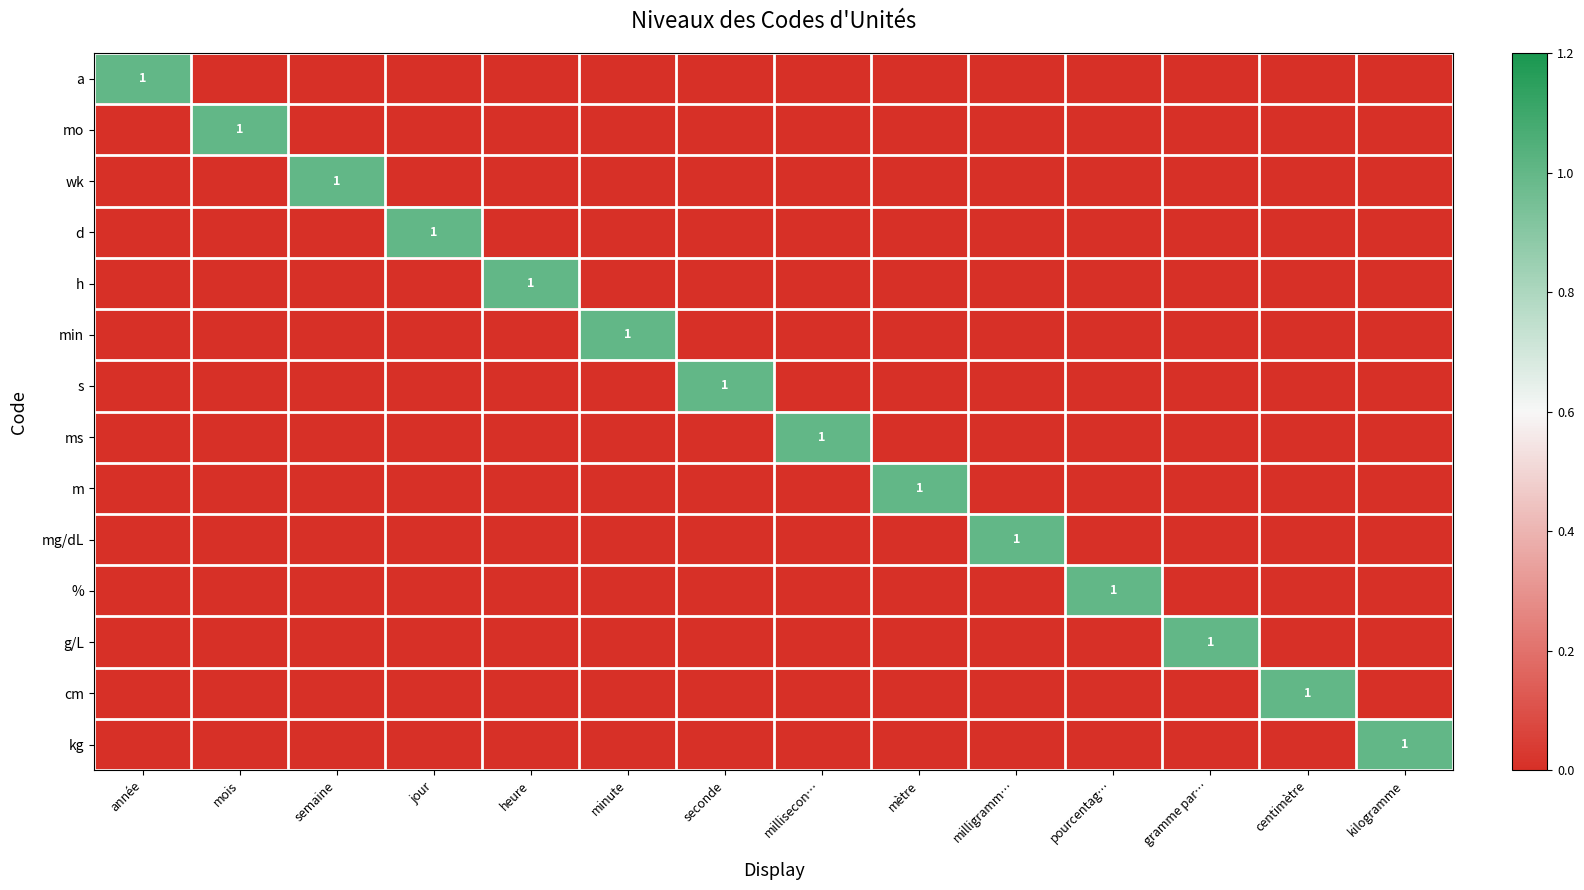

The value of ms at millisecon… is 1. True or false?

True